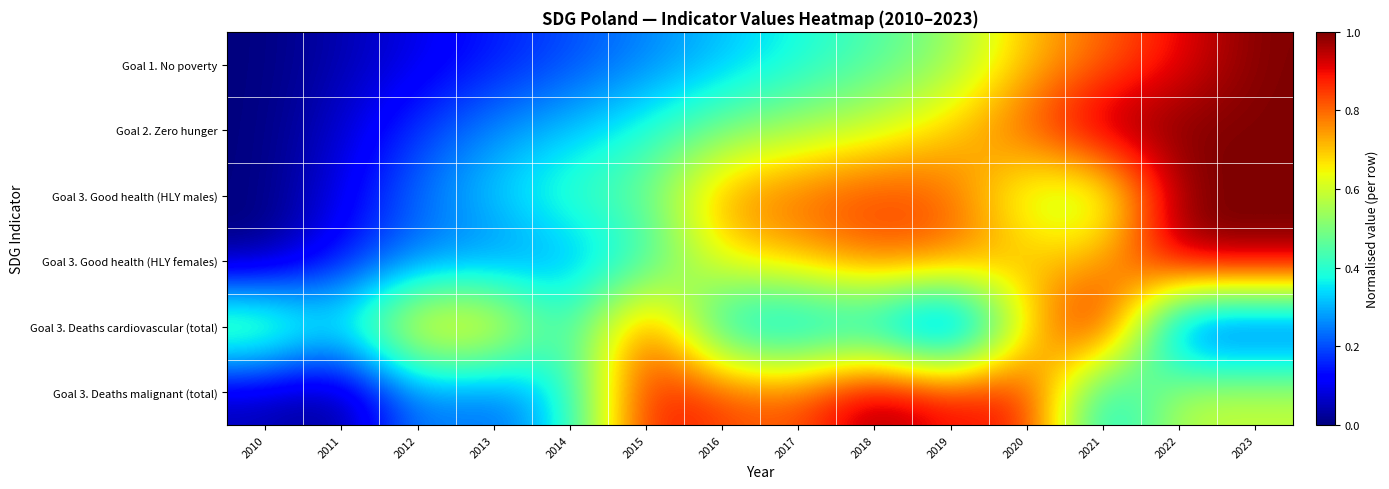

List the series in order of their peak value, lowest first.

Goal 1. No poverty, Goal 2. Zero hunger, Goal 3. Good health (HLY males), Goal 3. Good health (HLY females), Goal 3. Deaths cardiovascular (total), Goal 3. Deaths malignant (total)